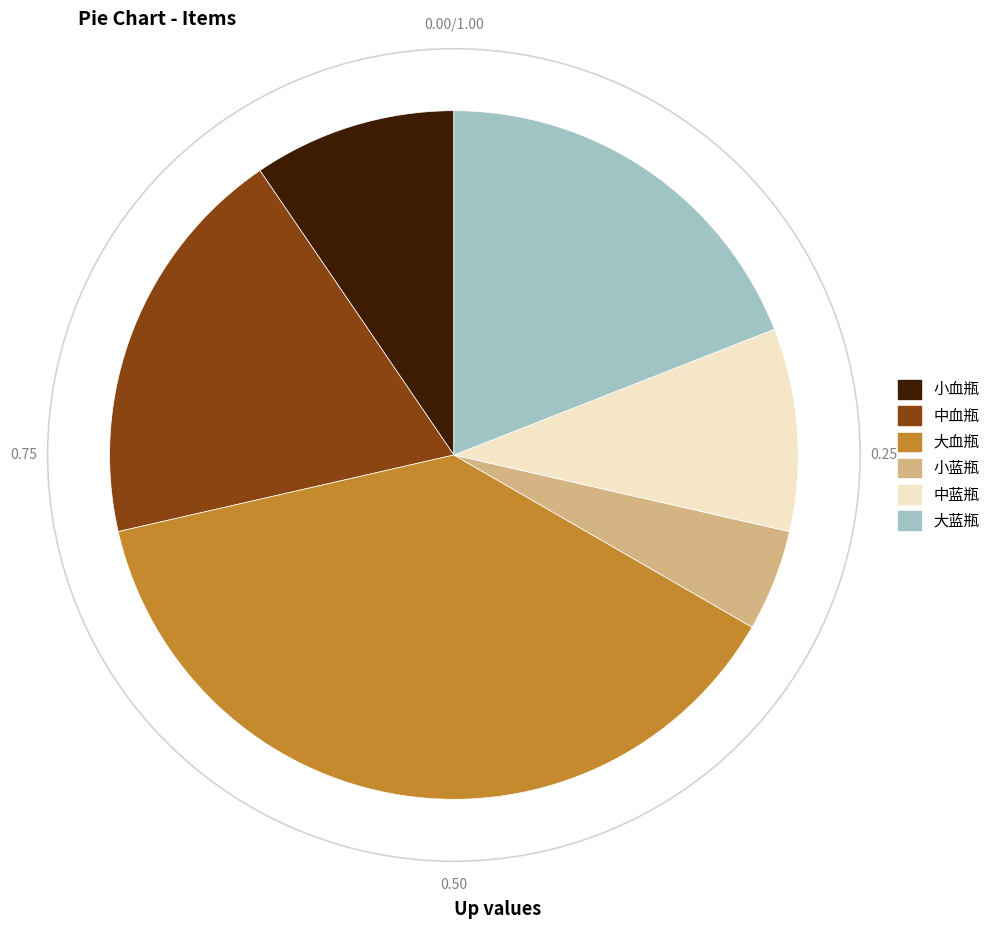

Which has a higher value, 小蓝瓶 or 大血瓶?

大血瓶